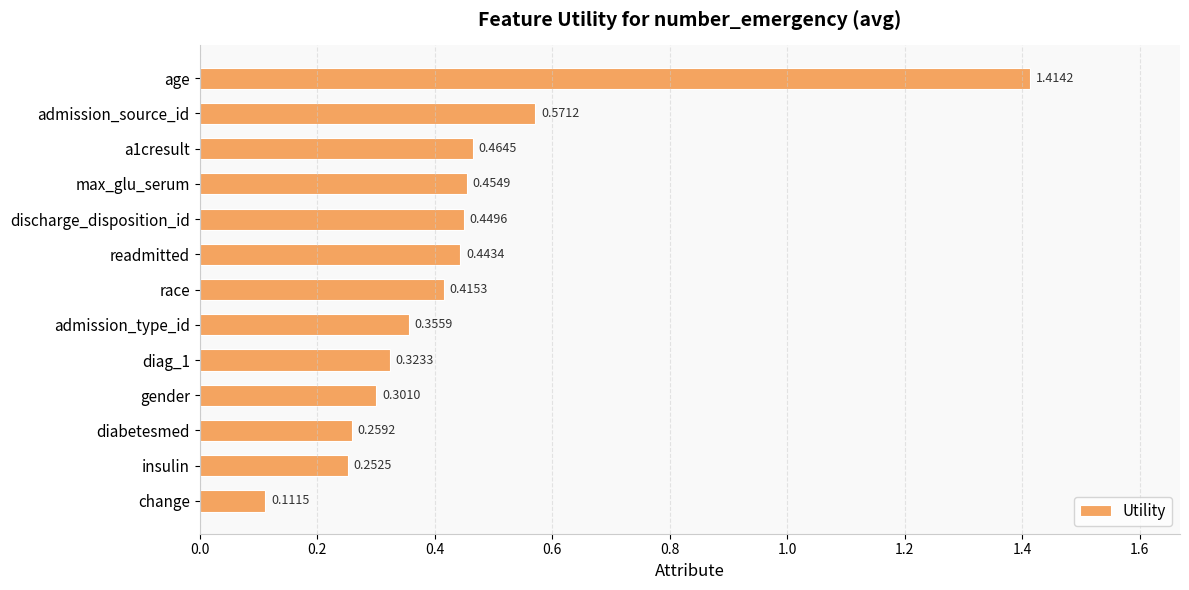

What is the sum of all values?

5.8